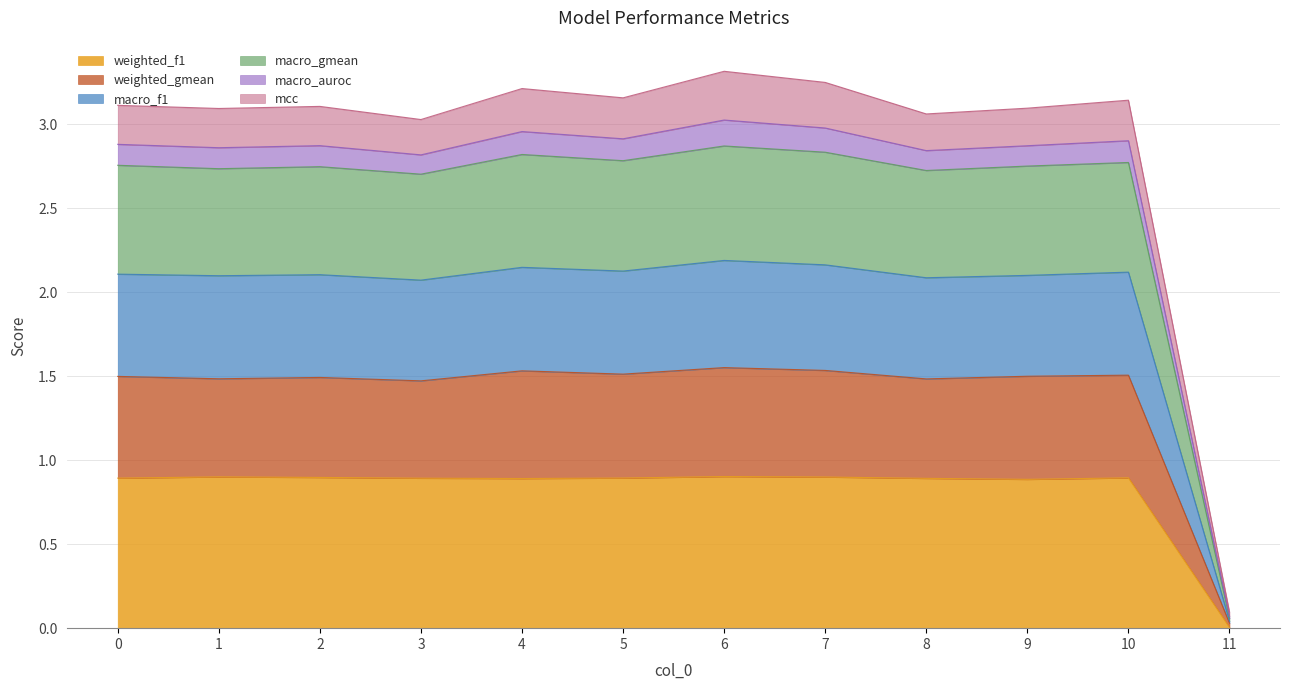

The weighted_f1 series shows 1.2 at 2. True or false?

False